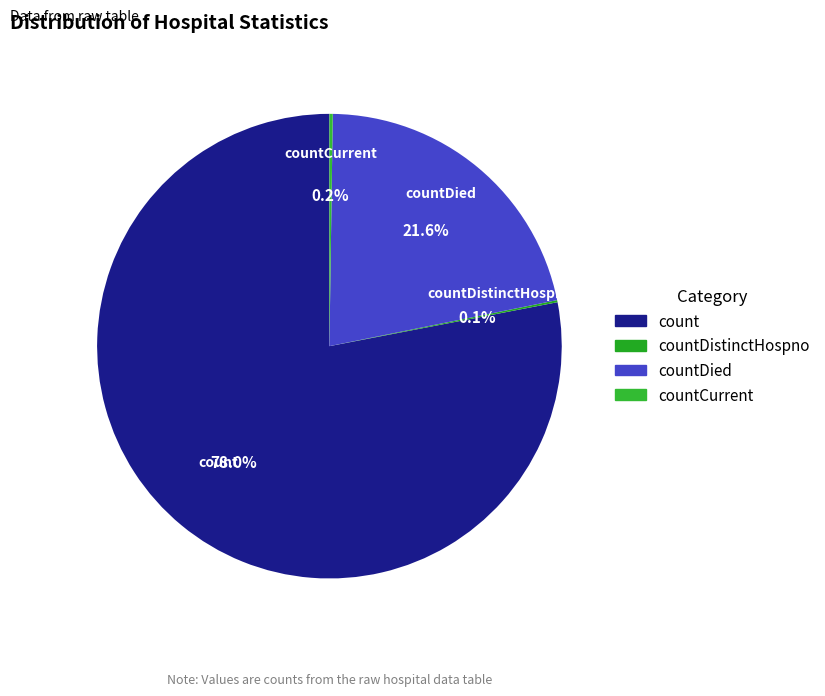

Which category accounts for the majority?

count